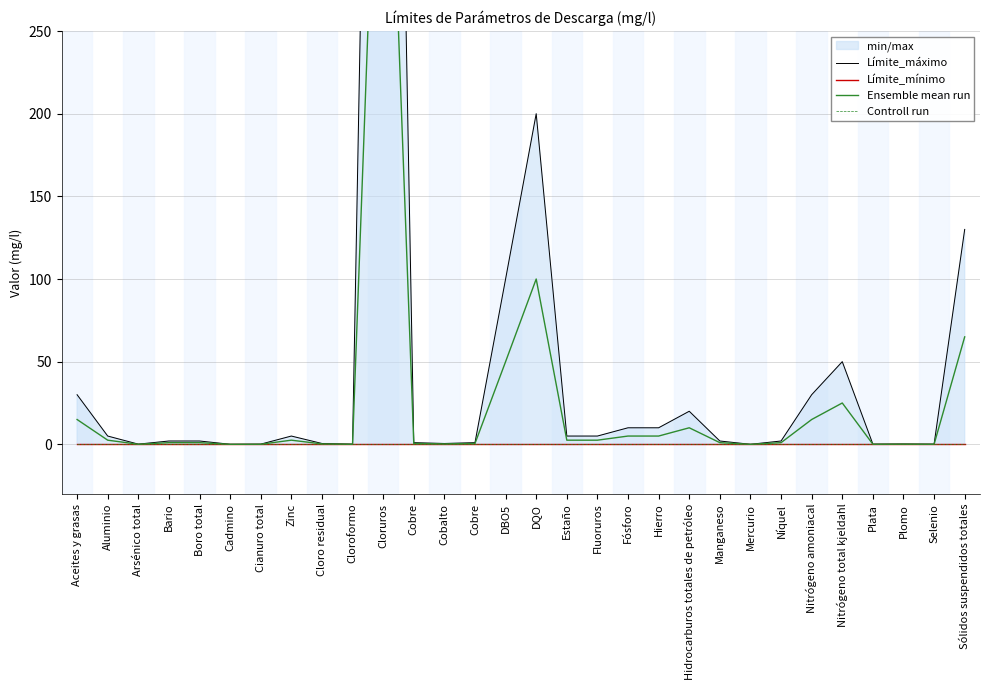

Reading right to left, what are all the values shown in this chart?

Límite_máximo: Sólidos suspendidos totales=130.0	Selenio=0.1	Plomo=0.2	Plata=0.1	Nitrógeno total kjeldahl=50.0	Nitrógeno amoniacal=30.0	Níquel=2.0	Mercurio=0.0	Manganeso=2.0	Hidrocarburos totales de petróleo=20.0	Hierro=10.0	Fósforo=10.0	Fluoruros=5.0	Estaño=5.0	DQO=200.0	DBO5=100.0	Cobre=1.0	Cobalto=0.5	Cobre=1.0	Cloruros=1000.0	Cloroformo=0.1	Cloro residual=0.5	Zinc=5.0	Cianuro total=0.1	Cadmino=0.0	Boro total=2.0	Bario=2.0	Arsénico total=0.1	Aluminio=5.0	Aceites y grasas=30.0
Límite_mínimo: Sólidos suspendidos totales=0.0	Selenio=0.0	Plomo=0.0	Plata=0.0	Nitrógeno total kjeldahl=0.0	Nitrógeno amoniacal=0.0	Níquel=0.0	Mercurio=0.0	Manganeso=0.0	Hidrocarburos totales de petróleo=0.0	Hierro=0.0	Fósforo=0.0	Fluoruros=0.0	Estaño=0.0	DQO=0.0	DBO5=0.0	Cobre=0.0	Cobalto=0.0	Cobre=0.0	Cloruros=0.0	Cloroformo=0.0	Cloro residual=0.0	Zinc=0.0	Cianuro total=0.0	Cadmino=0.0	Boro total=0.0	Bario=0.0	Arsénico total=0.0	Aluminio=0.0	Aceites y grasas=0.0
Ensemble mean run: Sólidos suspendidos totales=65.0	Selenio=0.1	Plomo=0.1	Plata=0.1	Nitrógeno total kjeldahl=25.0	Nitrógeno amoniacal=15.0	Níquel=1.0	Mercurio=0.0	Manganeso=1.0	Hidrocarburos totales de petróleo=10.0	Hierro=5.0	Fósforo=5.0	Fluoruros=2.5	Estaño=2.5	DQO=100.0	DBO5=50.0	Cobre=0.5	Cobalto=0.2	Cobre=0.5	Cloruros=500.0	Cloroformo=0.1	Cloro residual=0.2	Zinc=2.5	Cianuro total=0.1	Cadmino=0.0	Boro total=1.0	Bario=1.0	Arsénico total=0.1	Aluminio=2.5	Aceites y grasas=15.0
Controll run: Sólidos suspendidos totales=0.0	Selenio=0.0	Plomo=0.0	Plata=0.0	Nitrógeno total kjeldahl=0.0	Nitrógeno amoniacal=0.0	Níquel=0.0	Mercurio=0.0	Manganeso=0.0	Hidrocarburos totales de petróleo=0.0	Hierro=0.0	Fósforo=0.0	Fluoruros=0.0	Estaño=0.0	DQO=0.0	DBO5=0.0	Cobre=0.0	Cobalto=0.0	Cobre=0.0	Cloruros=0.0	Cloroformo=0.0	Cloro residual=0.0	Zinc=0.0	Cianuro total=0.0	Cadmino=0.0	Boro total=0.0	Bario=0.0	Arsénico total=0.0	Aluminio=0.0	Aceites y grasas=0.0